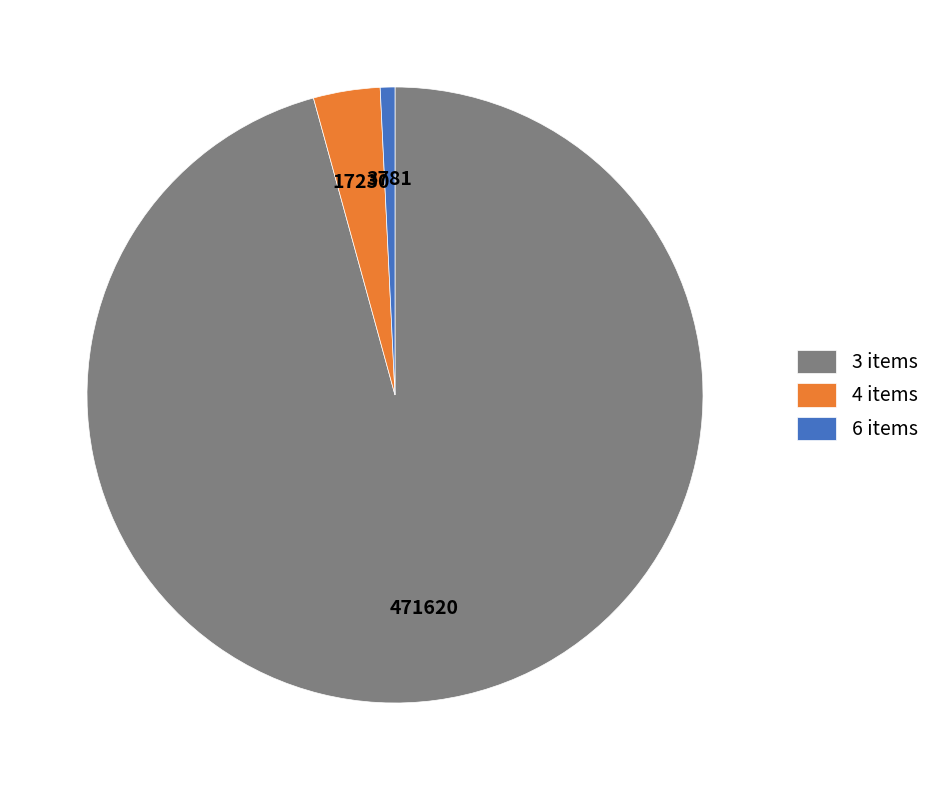

Is it true that 6 items is 1% of the pie?

True